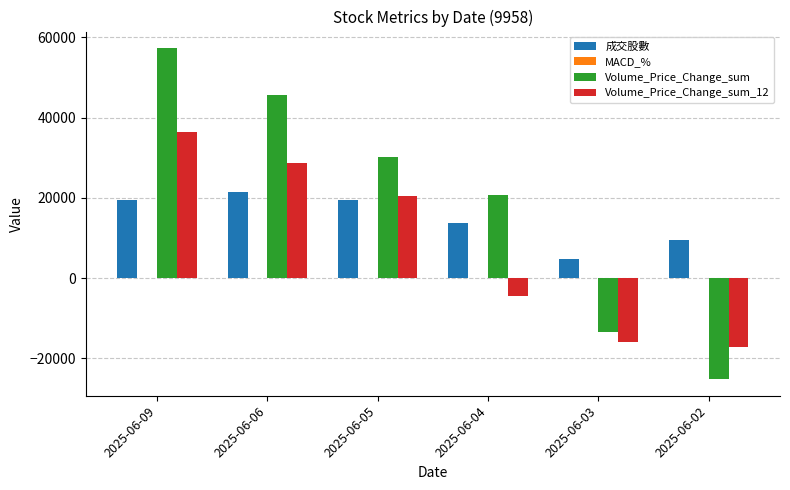

What is the sum of all Volume_Price_Change_sum_12 values?

47821.8